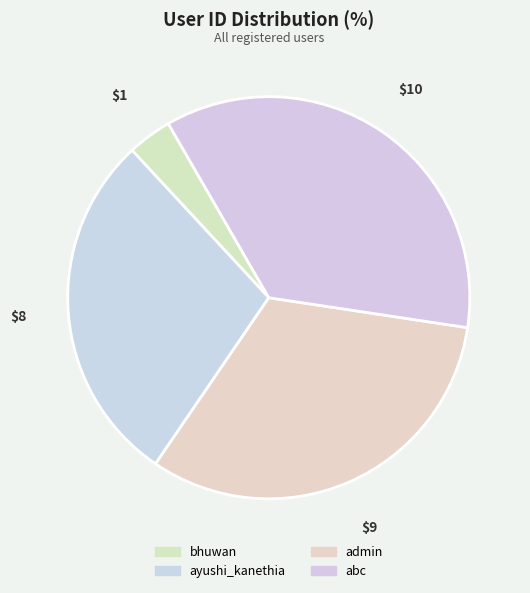

Between abc and bhuwan, which is larger?

abc